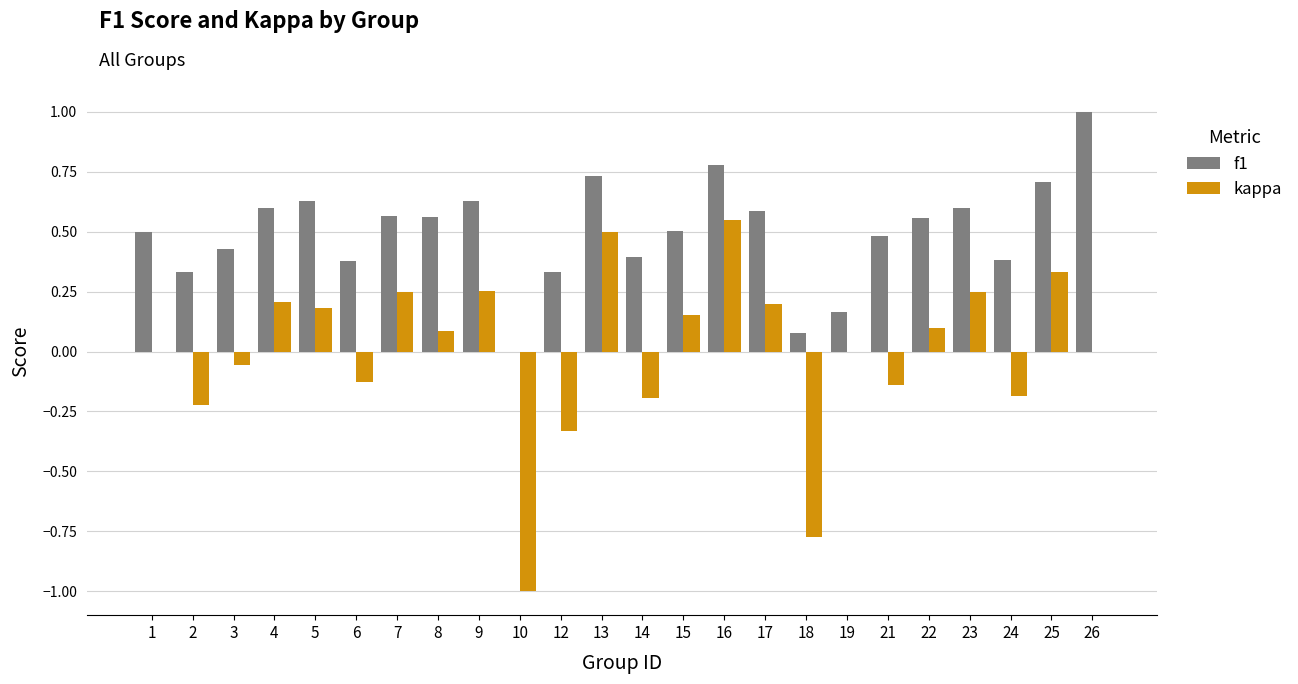

What is the greatest value displayed?

1.0